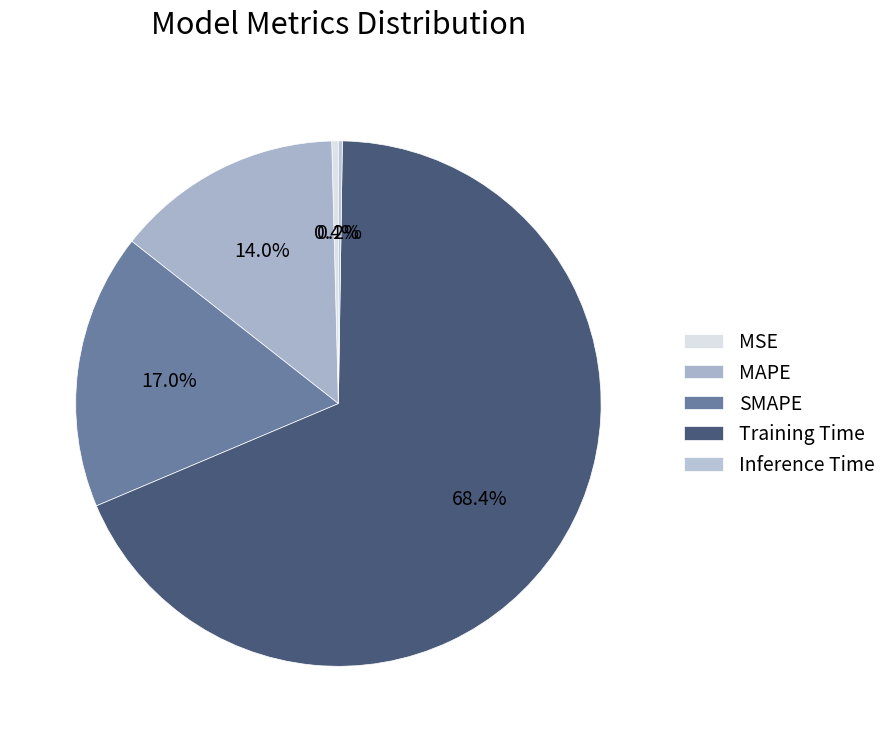

To the nearest percent, what is the combined percentage of Training Time and Inference Time?

69%